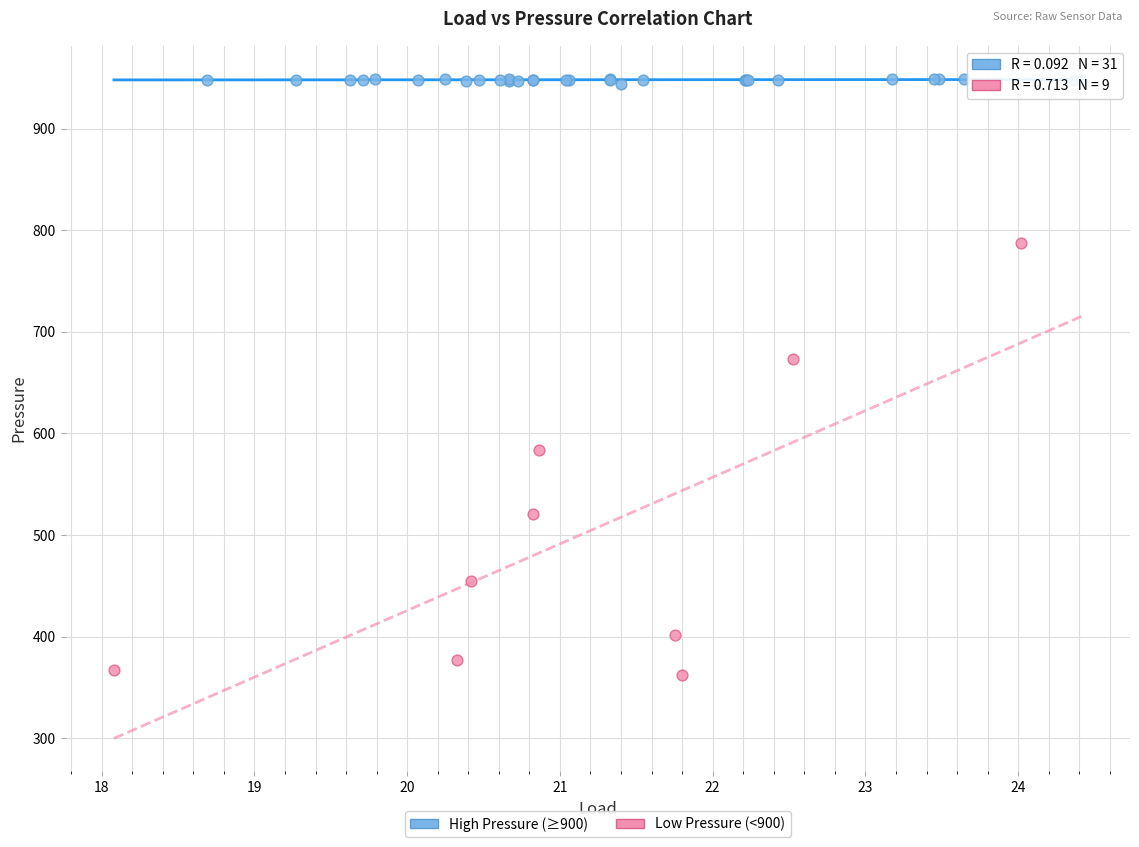

Which series has the widest spread of Y values?

Low Pressure (<900)